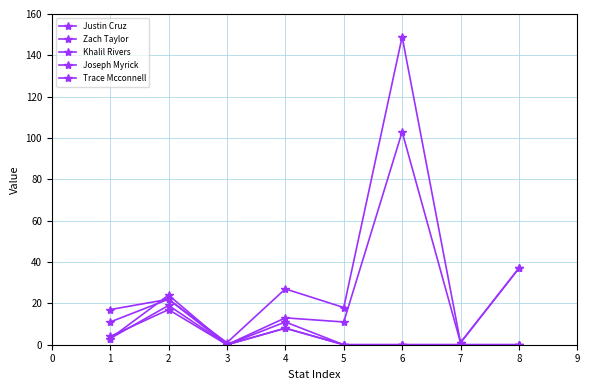

How many lines are shown in the chart?

5